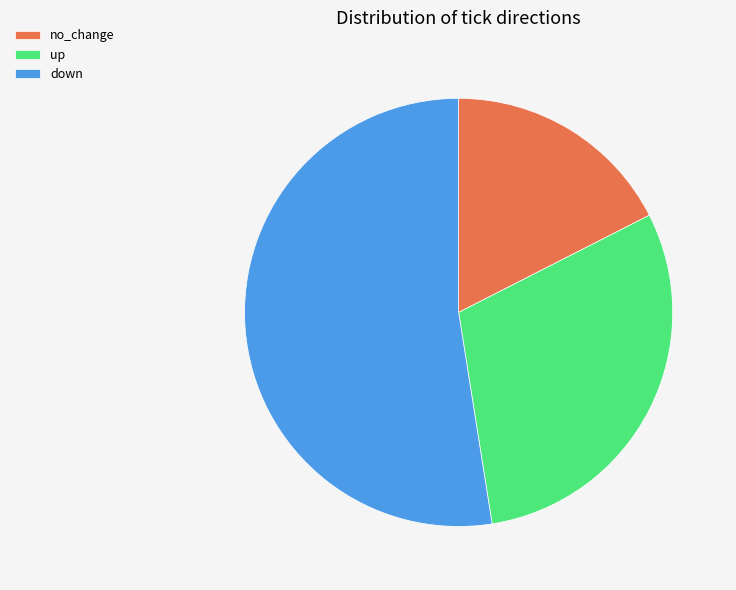

Do up and down together represent more than half of the pie?

Yes